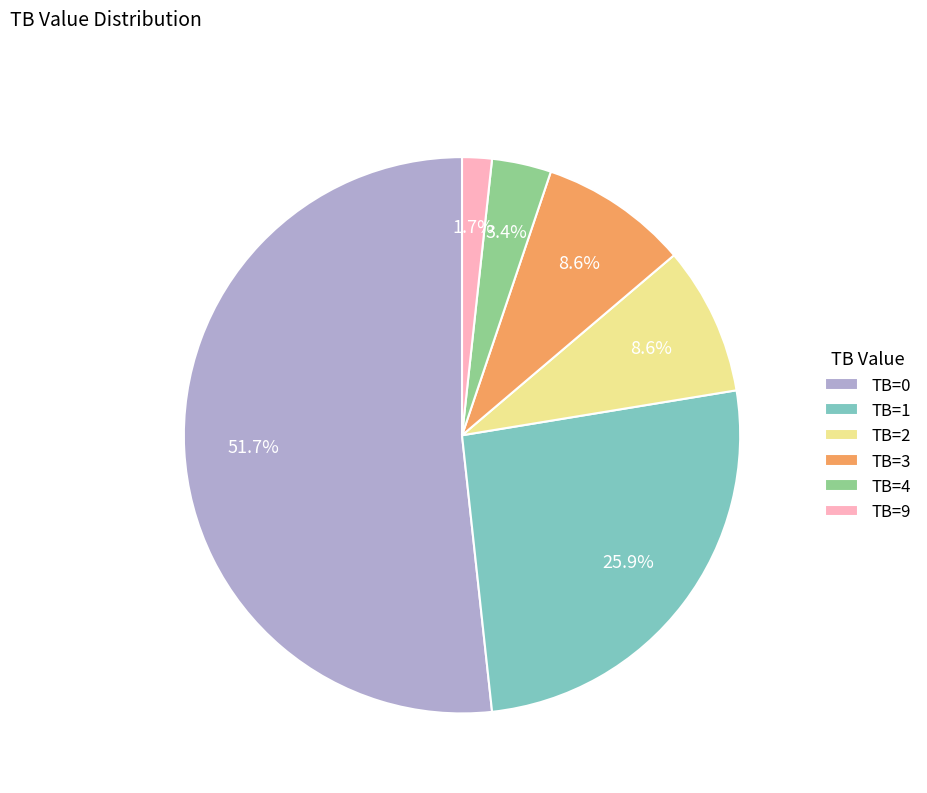

Which category has the smallest portion of the pie?

TB=9